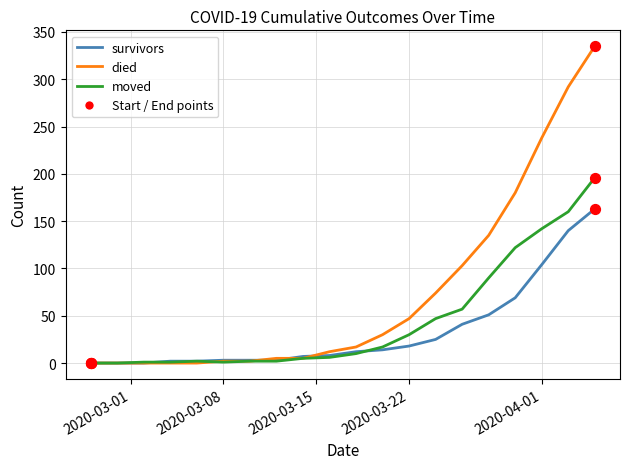

What is the greatest value displayed?

335